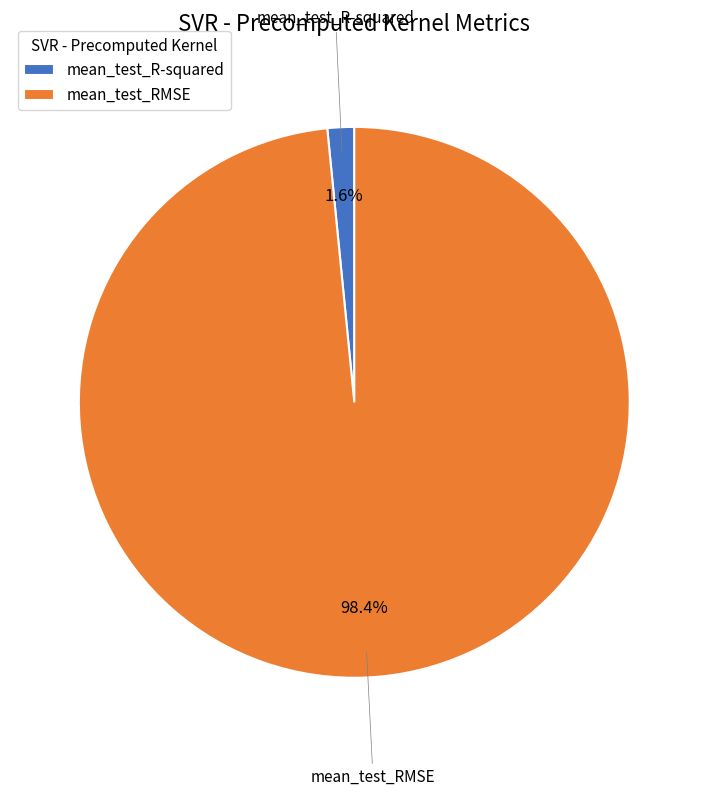

To the nearest percent, what is the difference between the mean_test_R-squared and mean_test_RMSE slice percentages?

97%